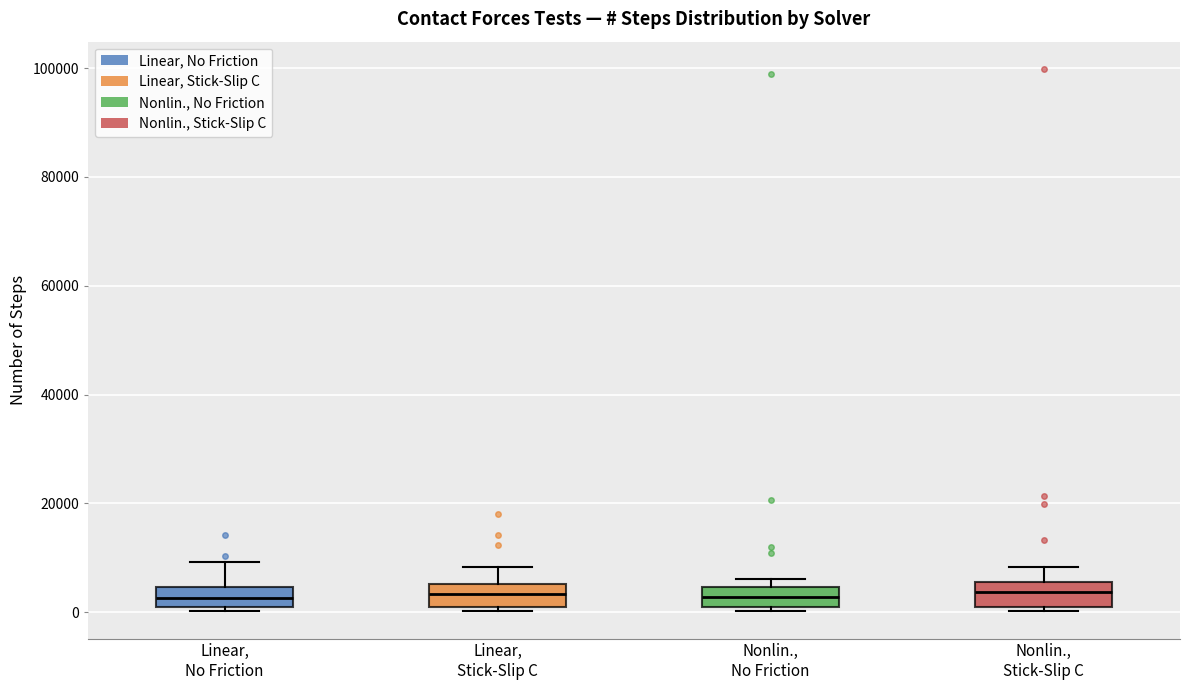

Reading left to right, read every box against the y-axis: the position of its median line, the range the box covers, and the ends of its whiskers. The values are not printed on the chart, so give them approximately, as read against the axis.

Linear, No Friction: median 2000, box 0 to 4000, whiskers 0 (just below the box's lower edge) to 10000
Linear, Stick-Slip C: median 4000, box 0 to 6000, whiskers 0 (just below the box's lower edge) to 8000
Nonlin., No Friction: median 2000, box 0 to 4000, whiskers 0 (just below the box's lower edge) to 6000
Nonlin., Stick-Slip C: median 4000, box 2000 to 6000, whiskers 0 to 8000